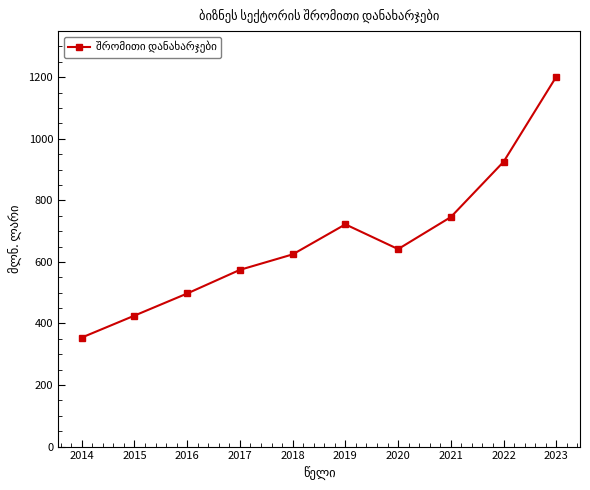

Reading left to right, transcribe all the data shown in this chart.

354.3	425.6	497.5	574.3	624.5	722.1	641.7	745.8	925.3	1201.8